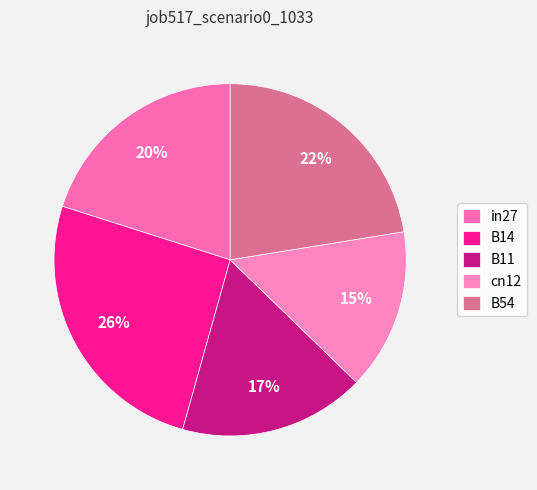

To the nearest percent, what is the combined percentage of cn12 and B14?

40%